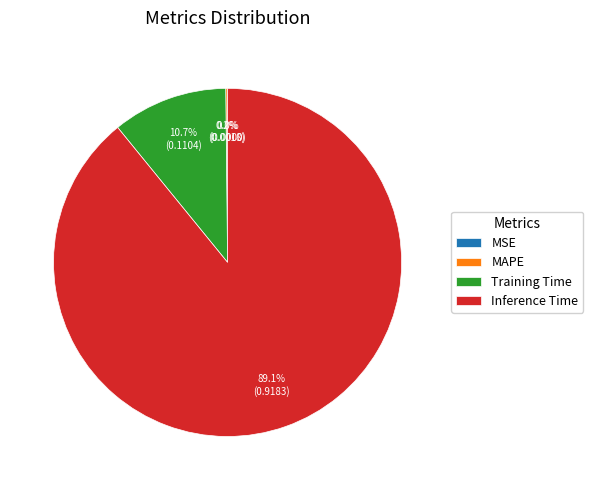

To the nearest percent, what is the difference between the Training Time and MAPE slice percentages?

11%